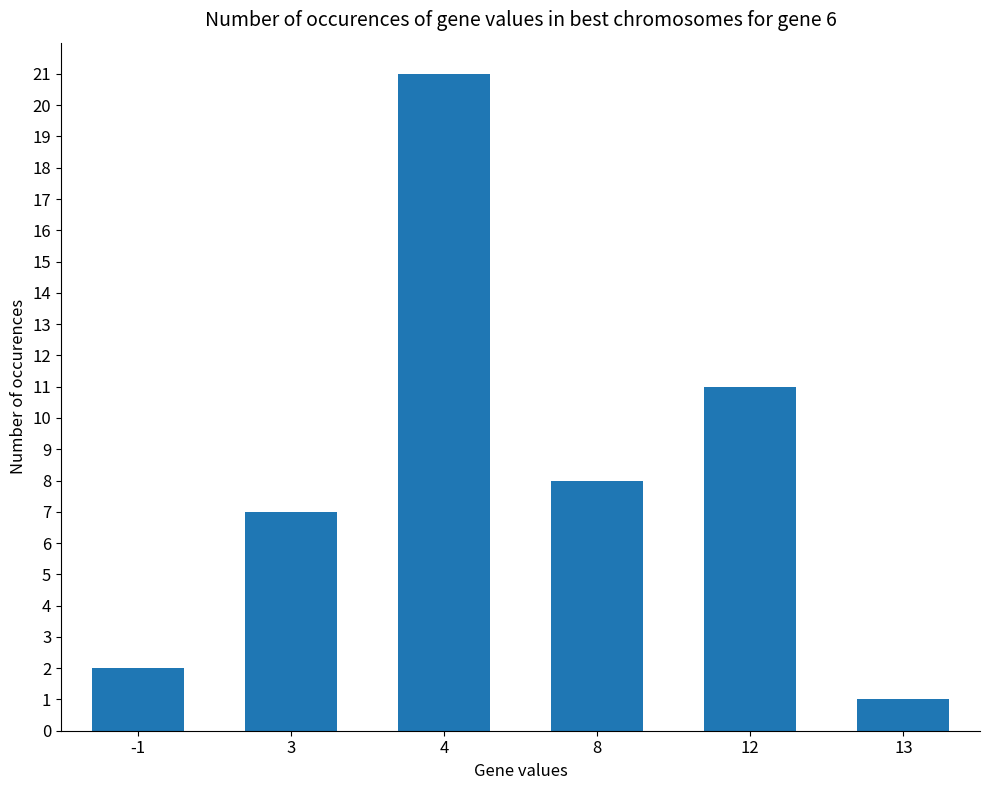

Which category has the highest value across all series?

4